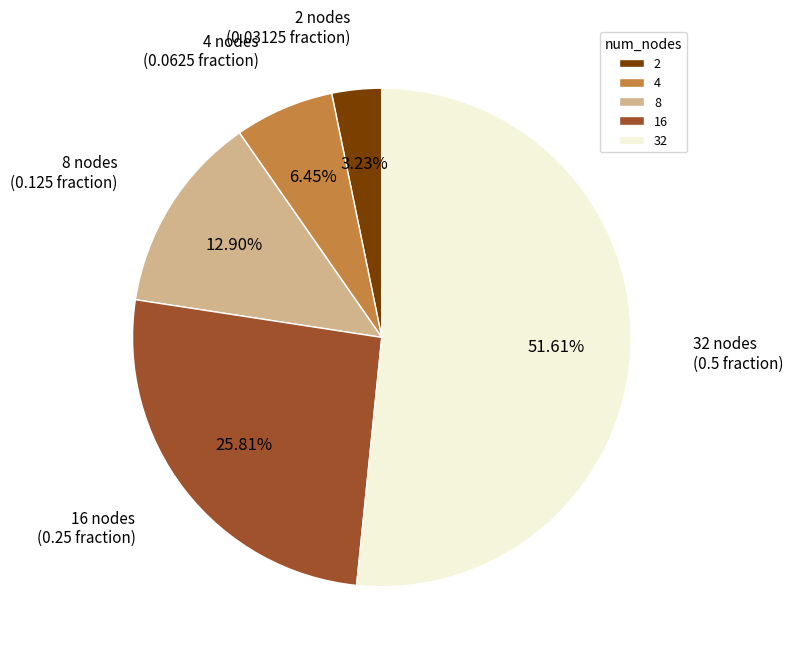

True or false: 2 accounts for 3% of the total.

True